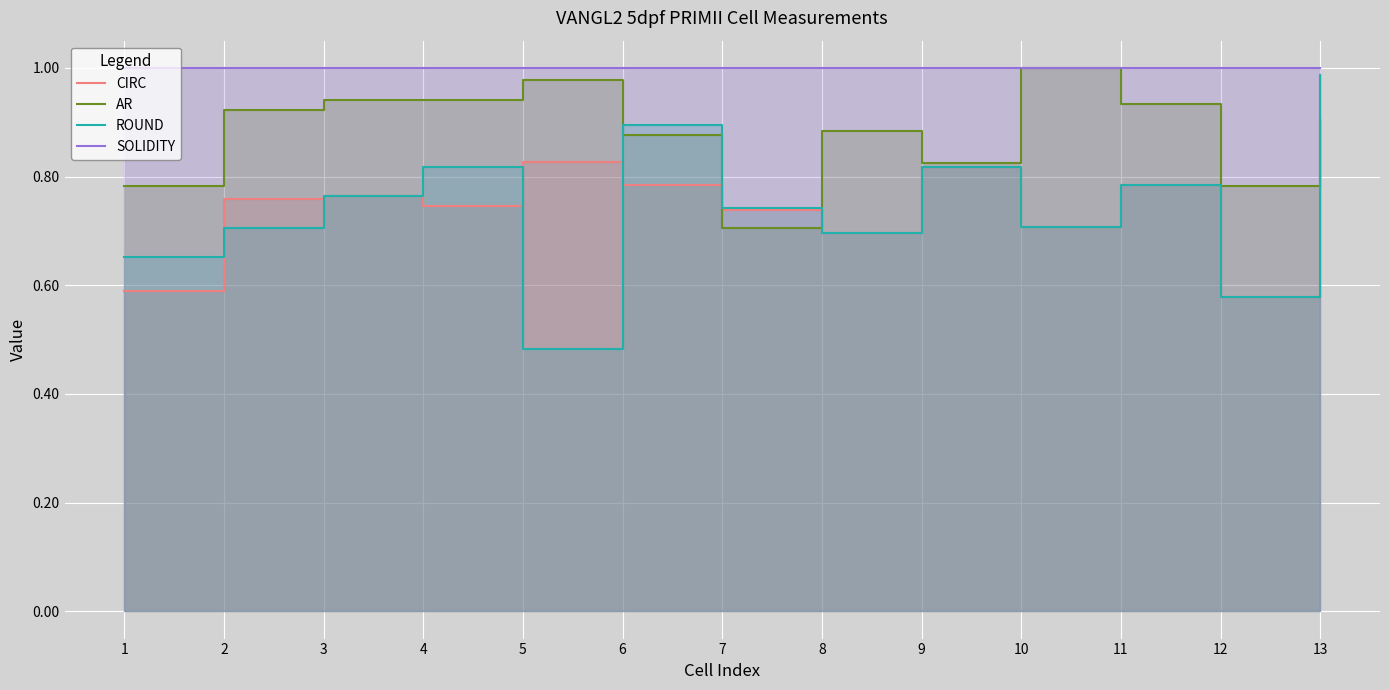

What is the total value across all series at 1?

3.0